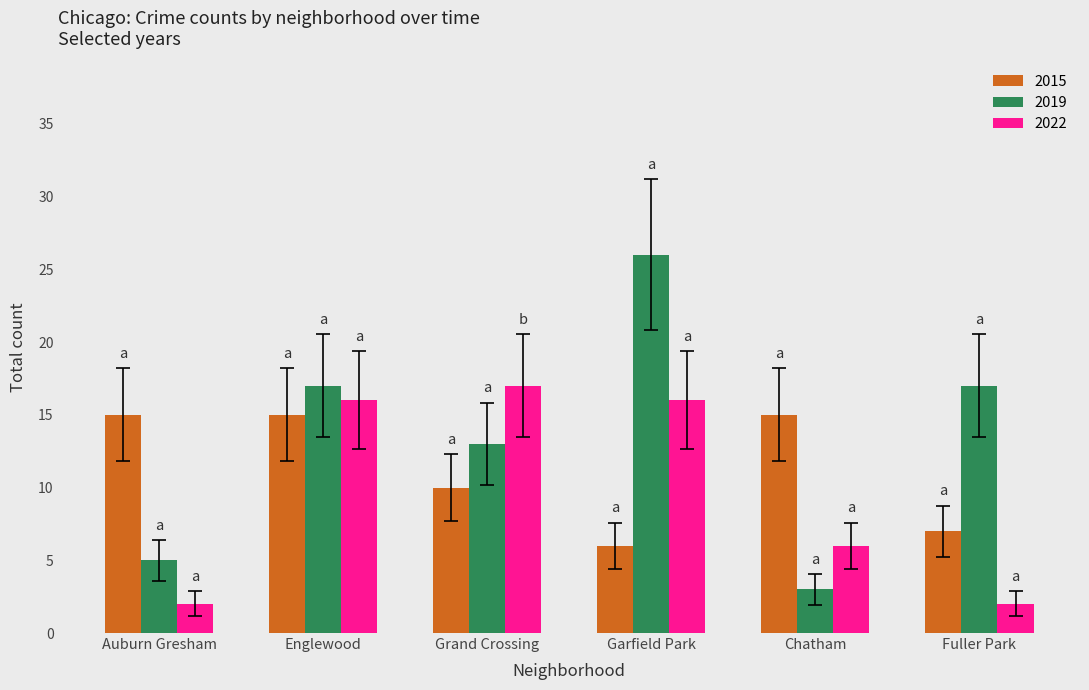

Read the 2015 value at Fuller Park.

7